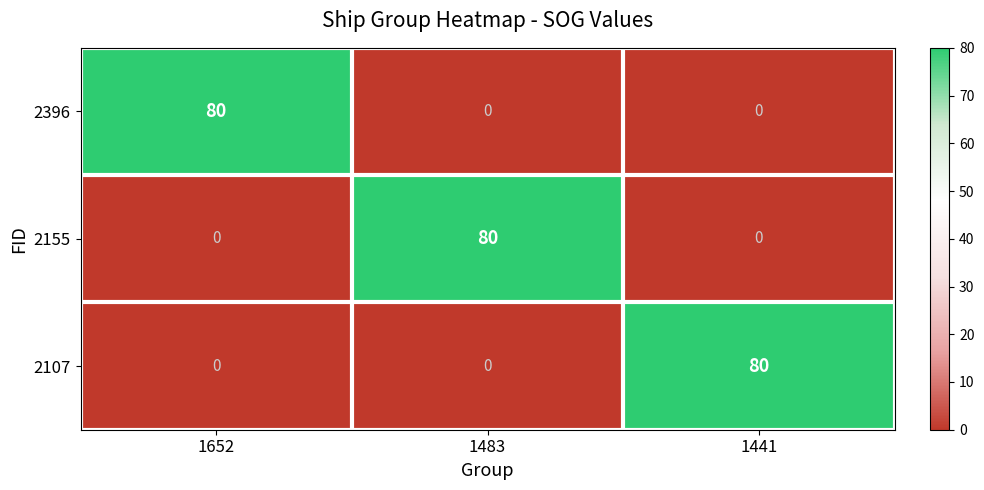

How many data points does each series have?

3